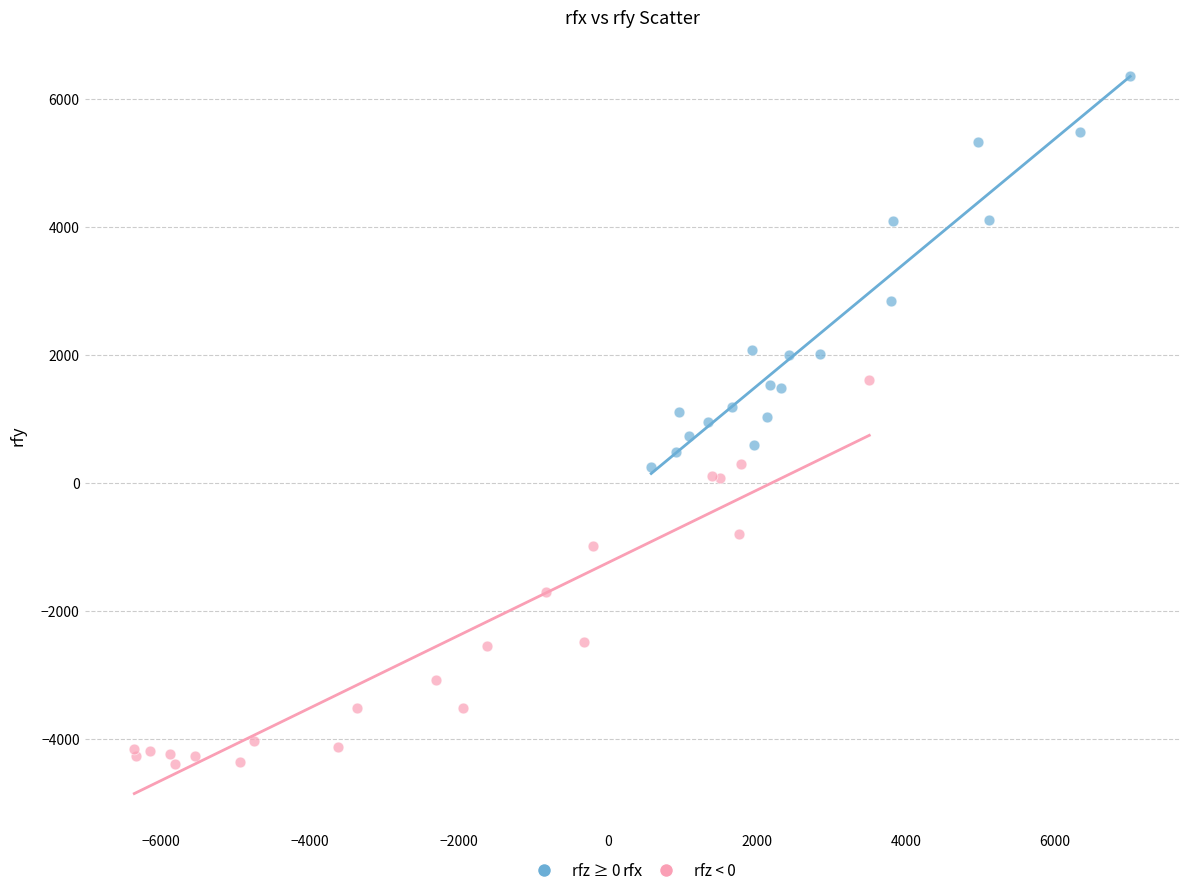

Which series reaches the minimum Y coordinate?

rfz < 0